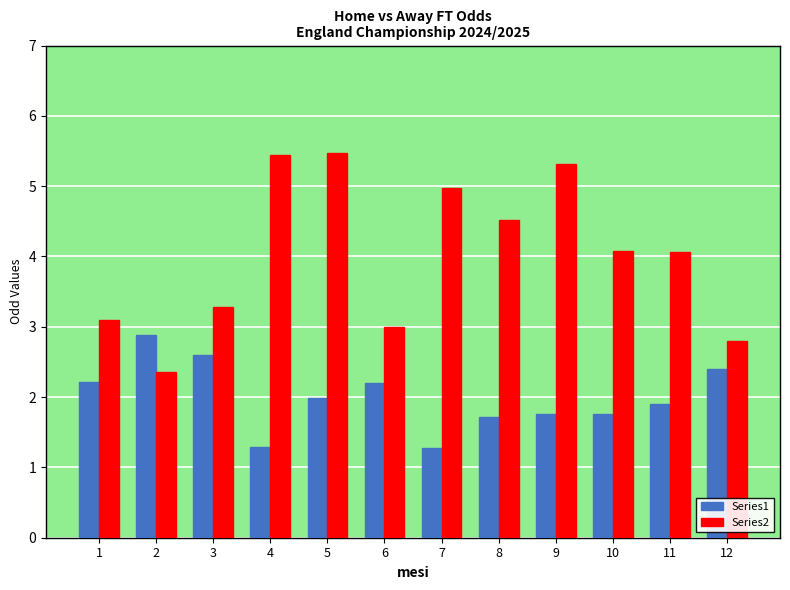

What is the difference between the maximum and minimum values in the Series1 series?

1.6